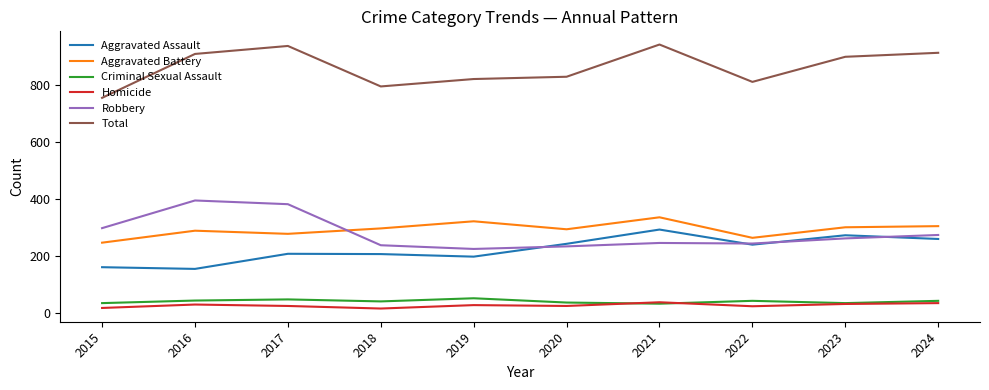

Which series has the largest range (max minus min)?

Total